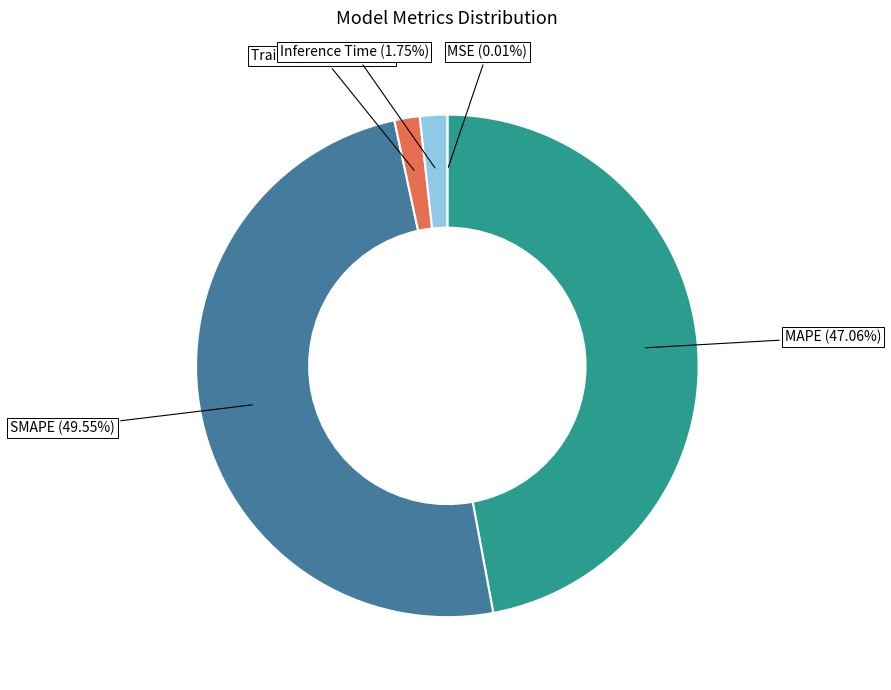

Is the sum of Training Time and Inference Time greater than half?

No